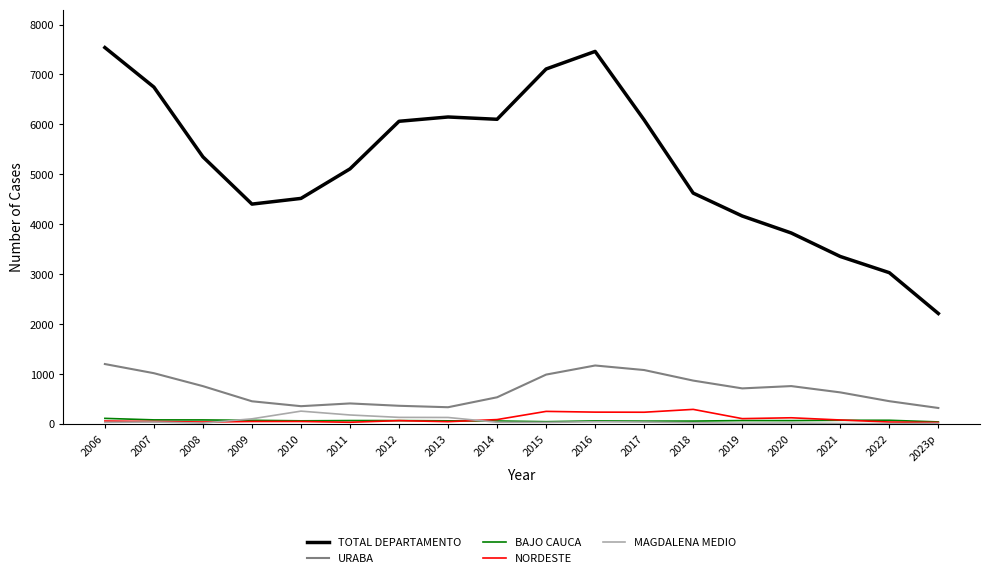

Is it true that TOTAL DEPARTAMENTO equals 1819 at 2022?

False